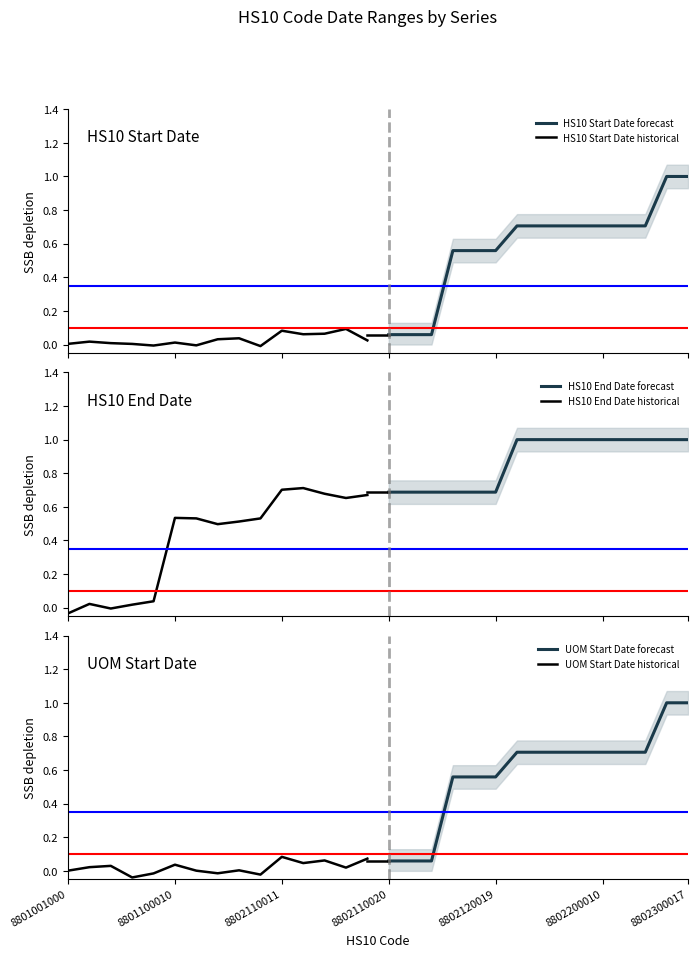

What is the difference between the maximum and minimum values in the HS10 Start Date historical series?

0.1